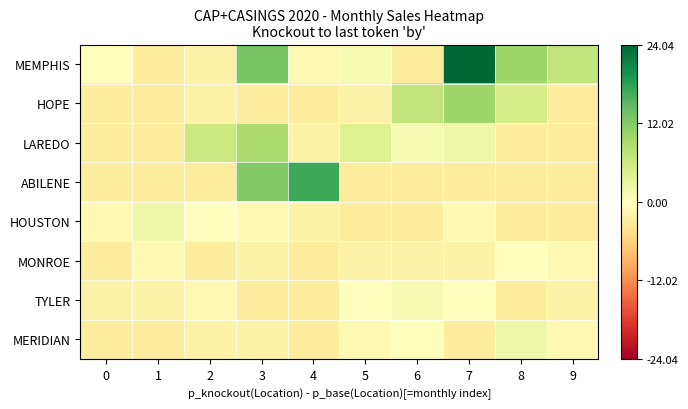

Reading left to right, what are all the values shown in this chart?

MEMPHIS: 0=0.0	1=-3.0	2=-2.0	3=13.0	4=-1.0	5=1.0	6=-3.0	7=24.0	8=10.0	9=7.0
HOPE: 0=-3.0	1=-3.0	2=-2.0	3=-3.0	4=-3.0	5=-2.0	6=7.0	7=10.0	8=5.0	9=-3.0
LAREDO: 0=-3.0	1=-3.0	2=6.0	3=9.0	4=-2.0	5=4.0	6=1.0	7=2.0	8=-3.0	9=-3.0
ABILENE: 0=-3.0	1=-3.0	2=-3.0	3=12.0	4=17.0	5=-3.0	6=-3.0	7=-3.0	8=-3.0	9=-3.0
HOUSTON: 0=-1.0	1=2.0	2=0.0	3=-1.0	4=-2.0	5=-3.0	6=-3.0	7=-1.0	8=-3.0	9=-3.0
MONROE: 0=-3.0	1=-1.0	2=-3.0	3=-2.0	4=-3.0	5=-2.0	6=-2.0	7=-2.0	8=0.0	9=-1.0
TYLER: 0=-2.0	1=-2.0	2=-1.0	3=-3.0	4=-3.0	5=0.0	6=1.0	7=0.0	8=-3.0	9=-2.0
MERIDIAN: 0=-3.0	1=-3.0	2=-2.0	3=-2.0	4=-3.0	5=-1.0	6=0.0	7=-3.0	8=2.0	9=-1.0